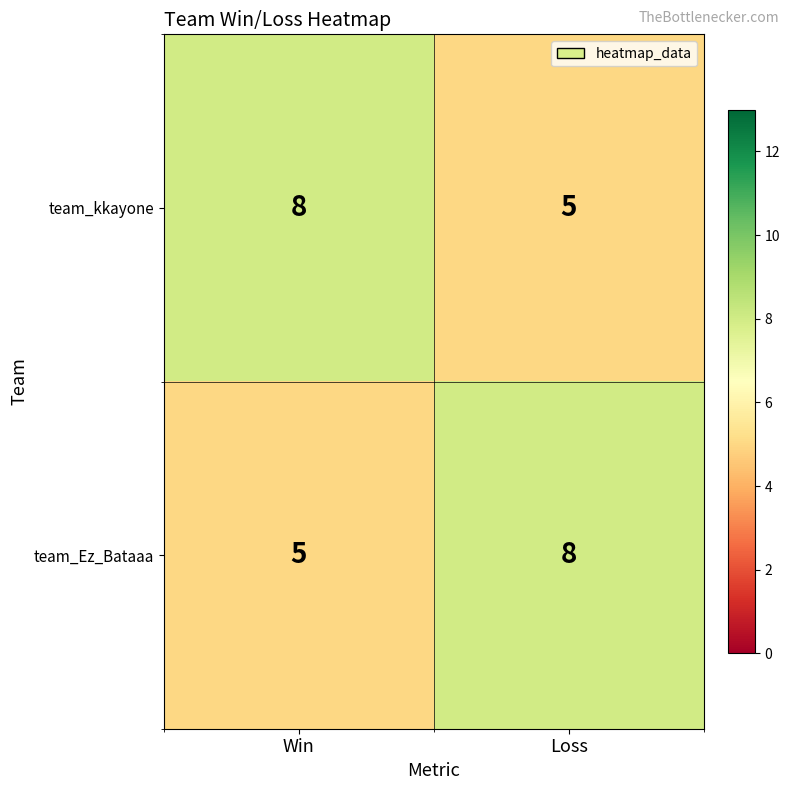

Which category has the highest value in the team_Ez_Bataaa series?

Loss